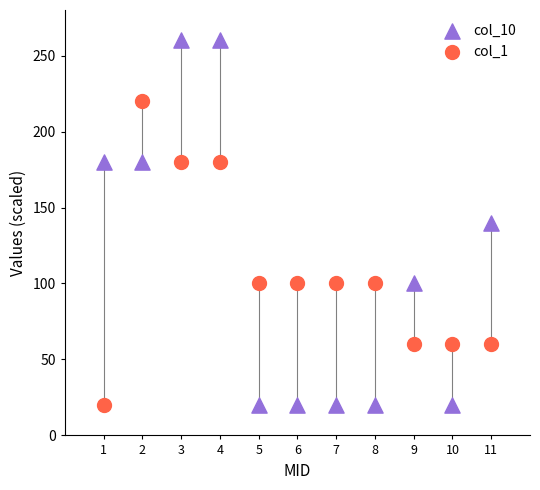

Which series has the largest Y range (max minus min)?

col_10